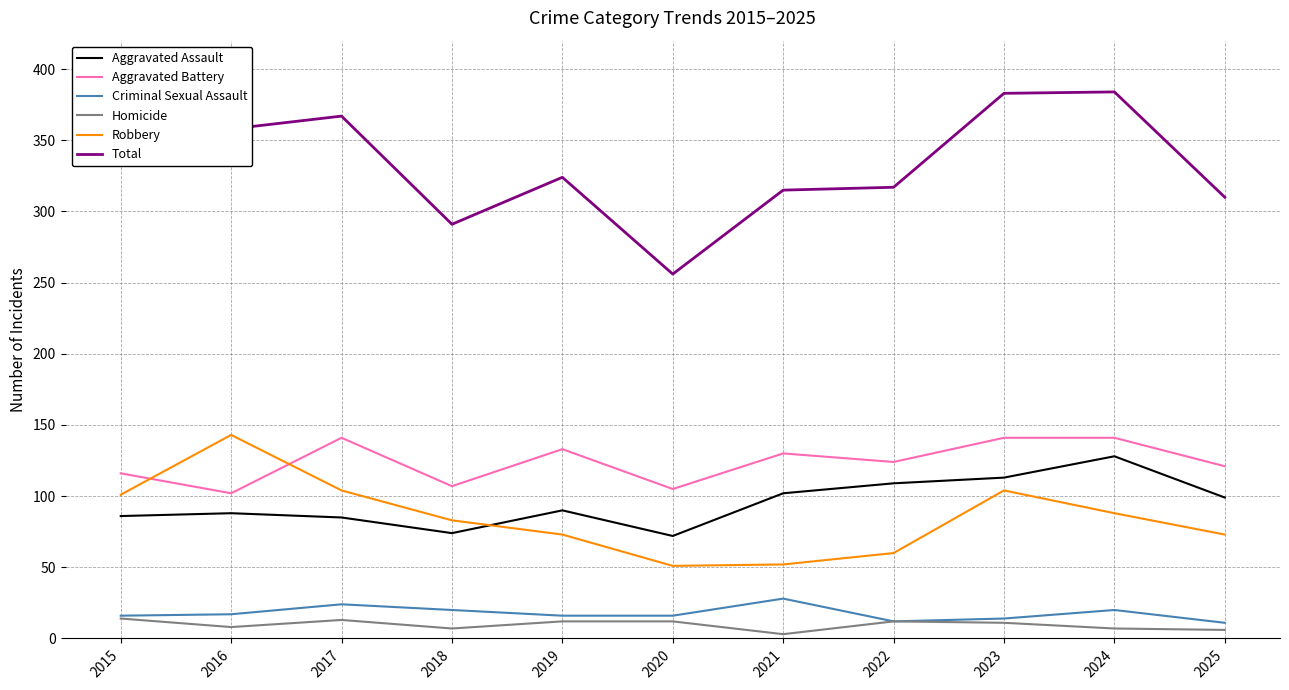

The value of Aggravated Battery at 2018 is 107. True or false?

True